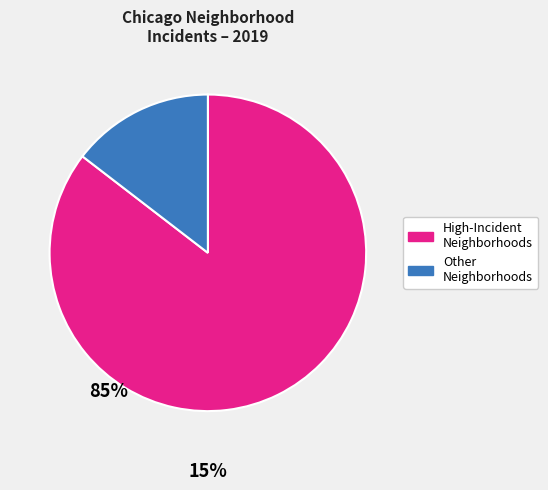

Is there any slice that represents more than half of the pie?

Yes